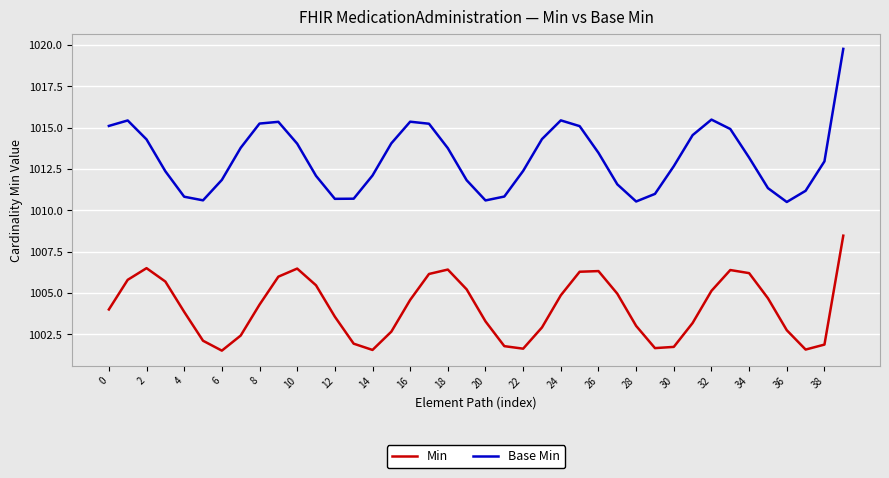

Rank the series by their average value, from lowest to highest.

Min, Base Min